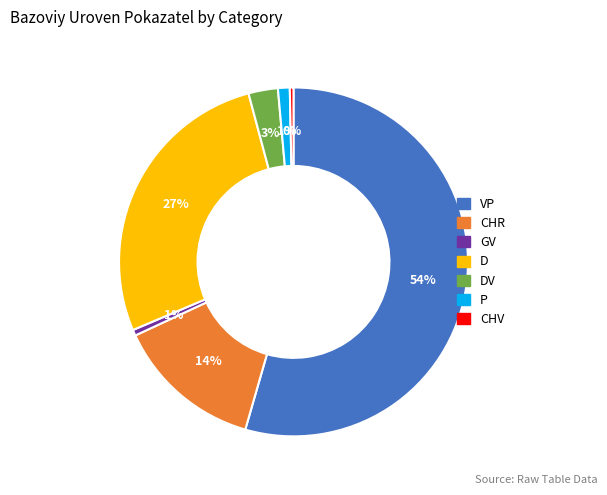

Is it true that CHV is 13% of the pie?

False